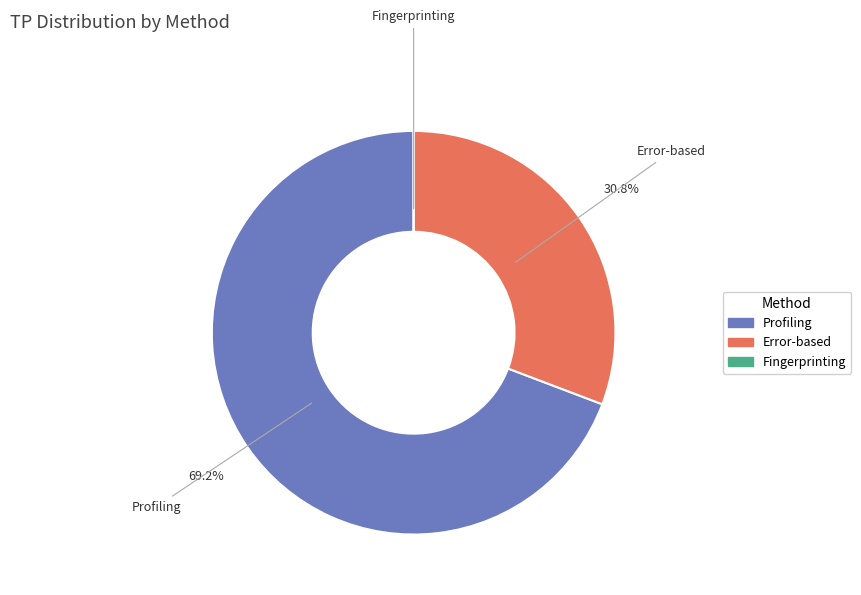

Which category has the biggest portion of the pie?

Profiling